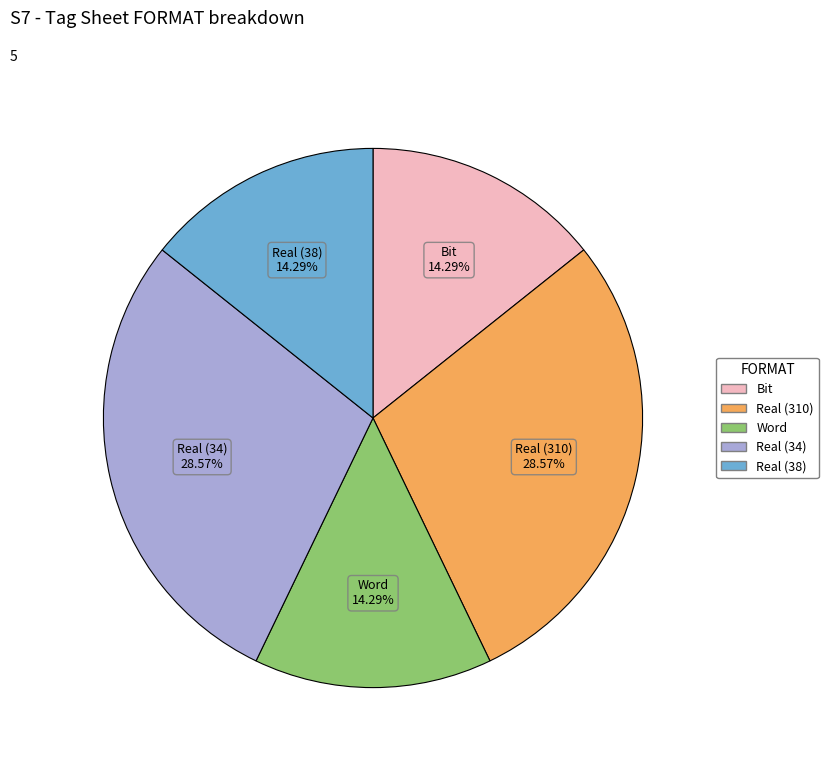

To the nearest percent, what is the average slice percentage?

20%